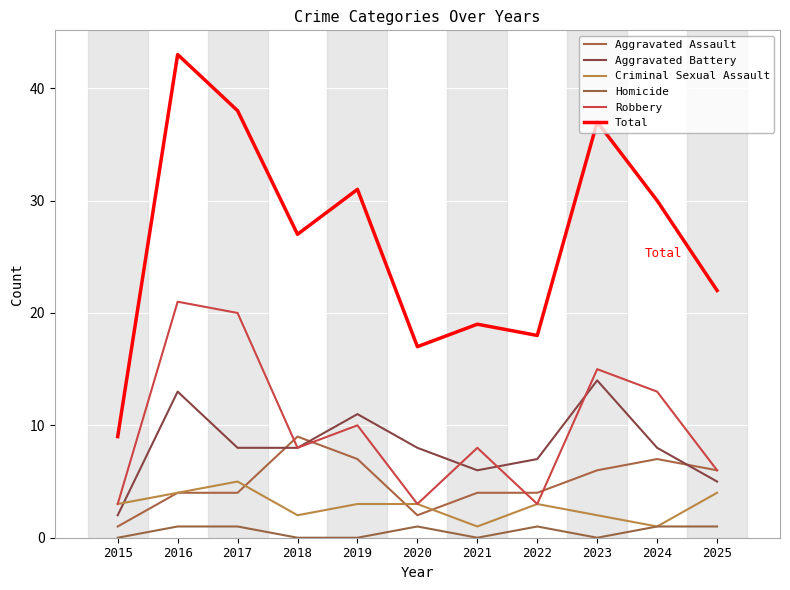

Reading right to left, what are all the values shown in this chart?

Aggravated Assault: 6	7	6	4	4	2	7	9	4	4	1
Aggravated Battery: 5	8	14	7	6	8	11	8	8	13	2
Criminal Sexual Assault: 4	1	2	3	1	3	3	2	5	4	3
Homicide: 1	1	0	1	0	1	0	0	1	1	0
Robbery: 6	13	15	3	8	3	10	8	20	21	3
Total: 22	30	37	18	19	17	31	27	38	43	9